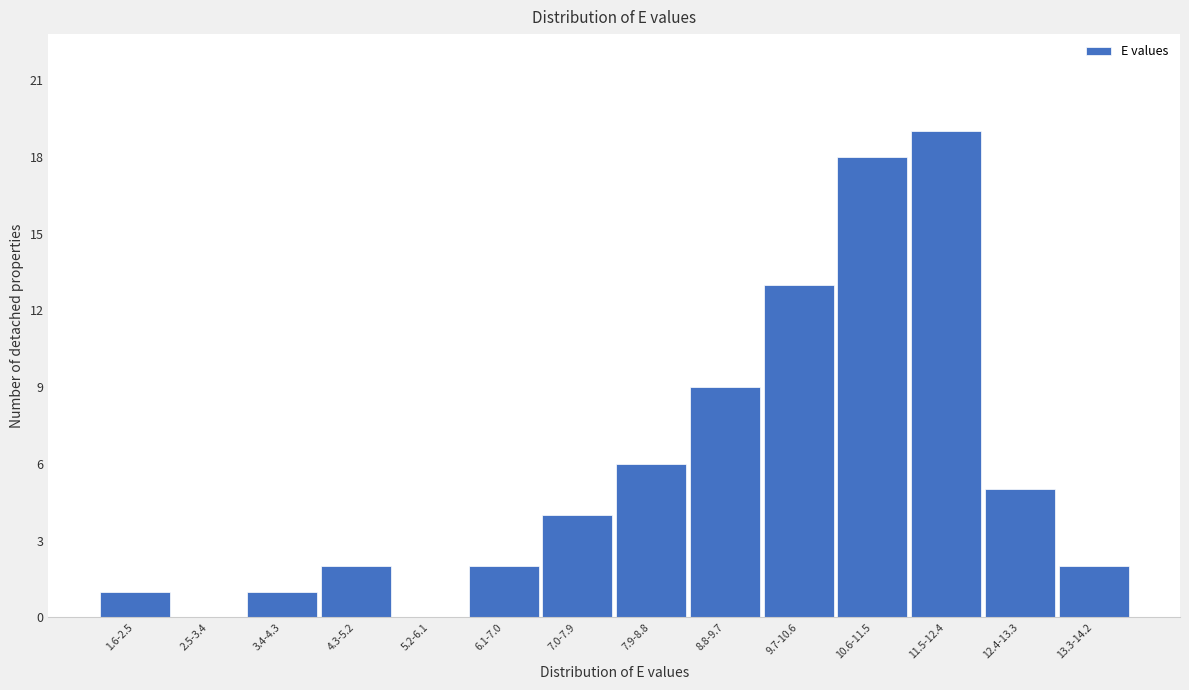

Reading left to right, transcribe all the data shown in this chart.

1.6-2.5=1	2.5-3.4=0	3.4-4.3=1	4.3-5.2=2	5.2-6.1=0	6.1-7.0=2	7.0-7.9=4	7.9-8.8=6	8.8-9.7=9	9.7-10.6=13	10.6-11.5=18	11.5-12.4=19	12.4-13.3=5	13.3-14.2=2